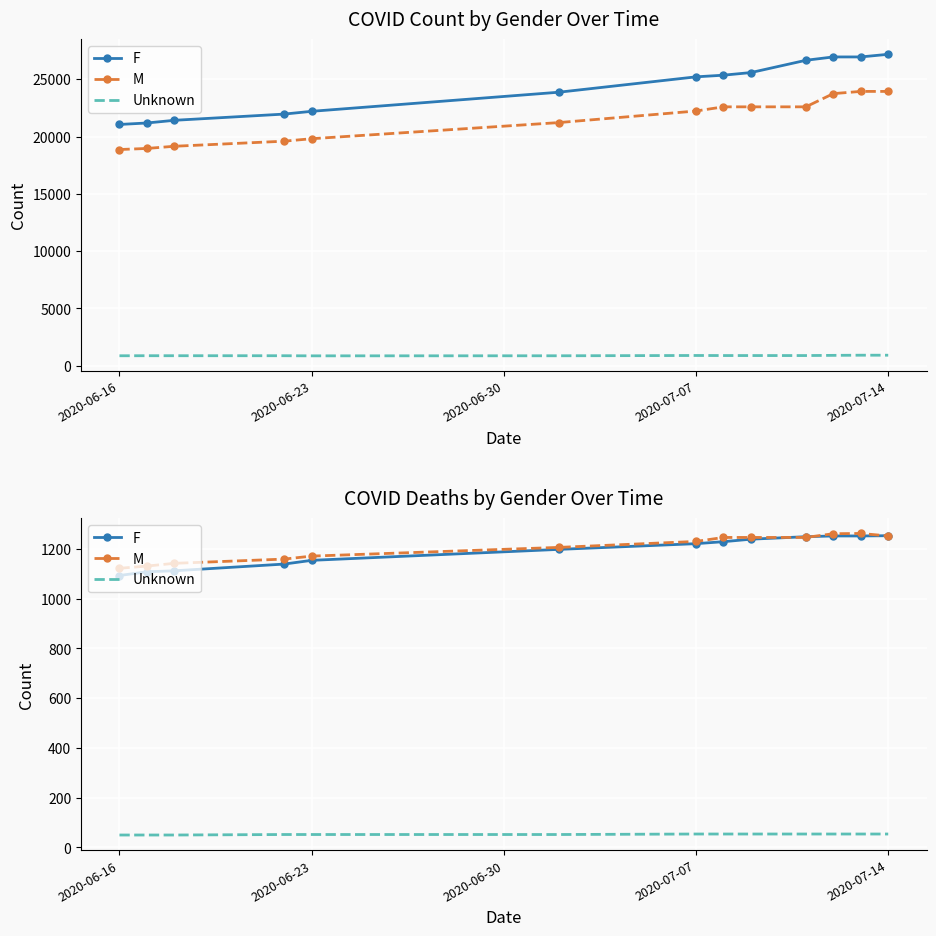

How many lines are shown in the chart?

3